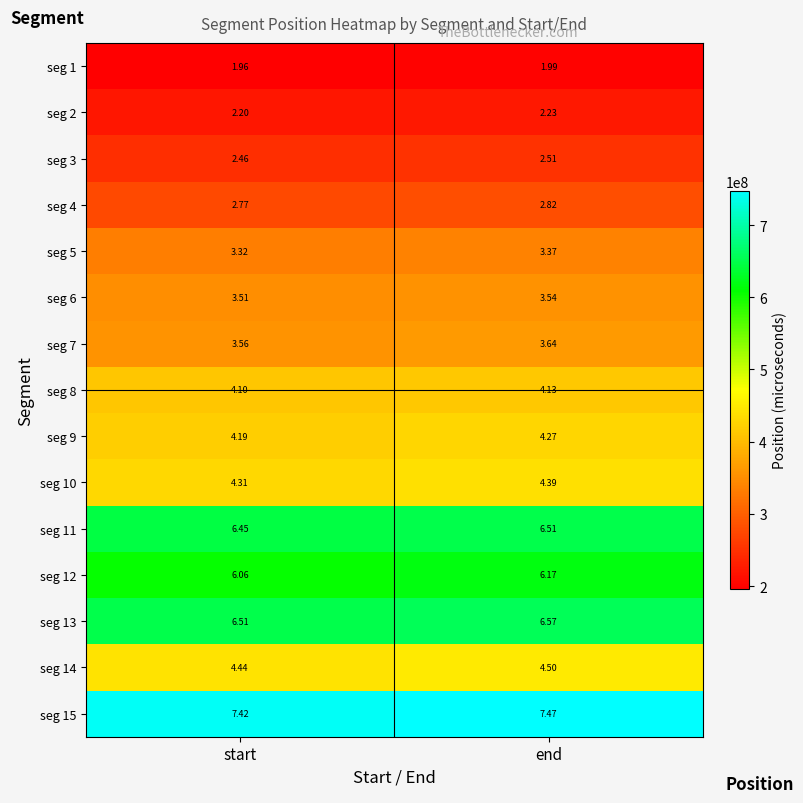

At which category is the sum across all series the highest?

end